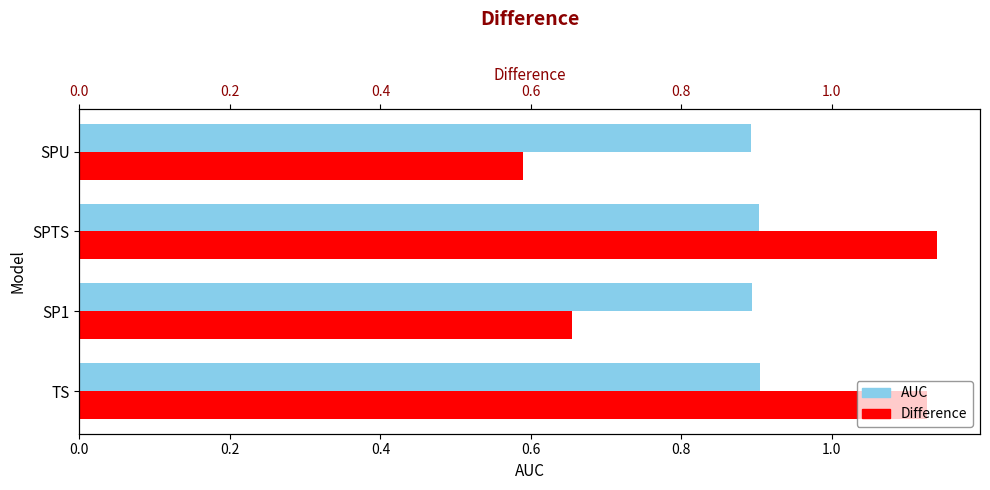

True or false: AUC has a value of 0.6 at SP1.

False